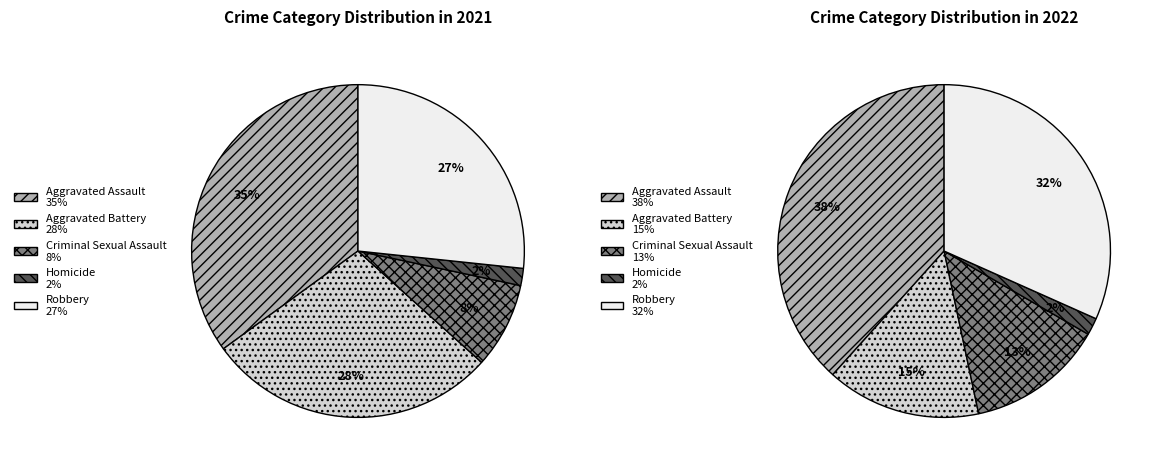

To the nearest percent, what is the difference between the values_2021 and 4 slice percentages?

8%